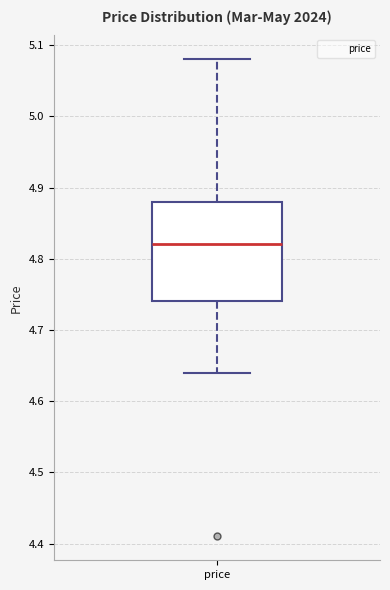

Read this box plot against the y-axis: the position of the median line, the range covered by the box, and the ends of both whiskers. The values are not printed on the chart, so give them approximately, as read against the axis.

median 4.82, box 4.74 to 4.88, whiskers 4.64 to 5.08